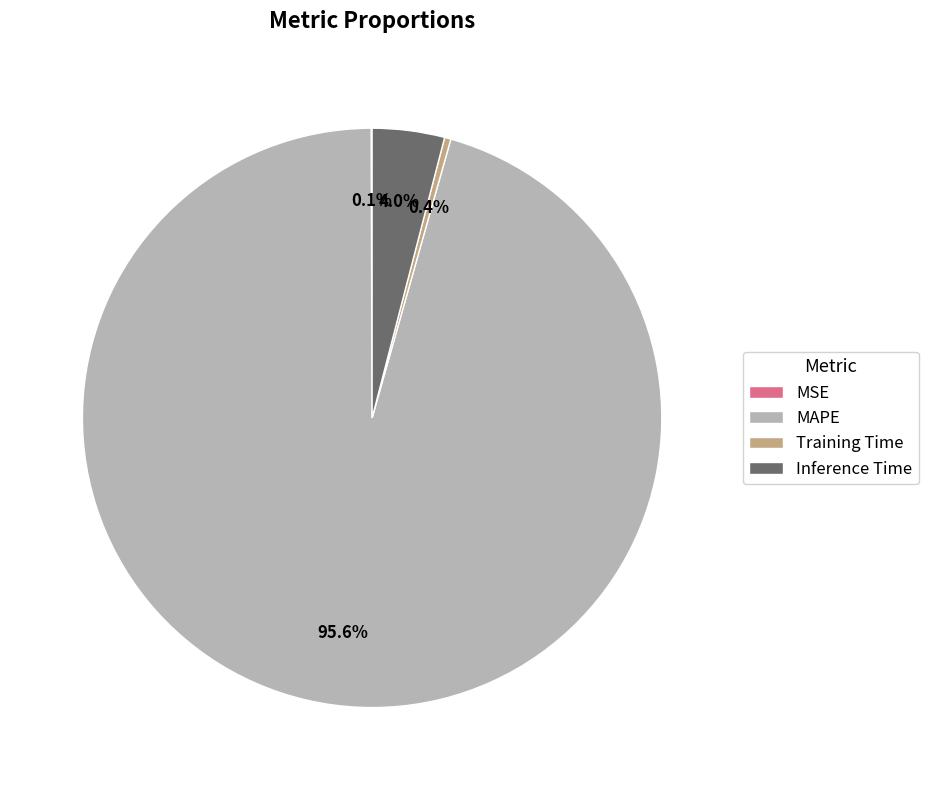

True or false: Training Time accounts for 8% of the total.

False